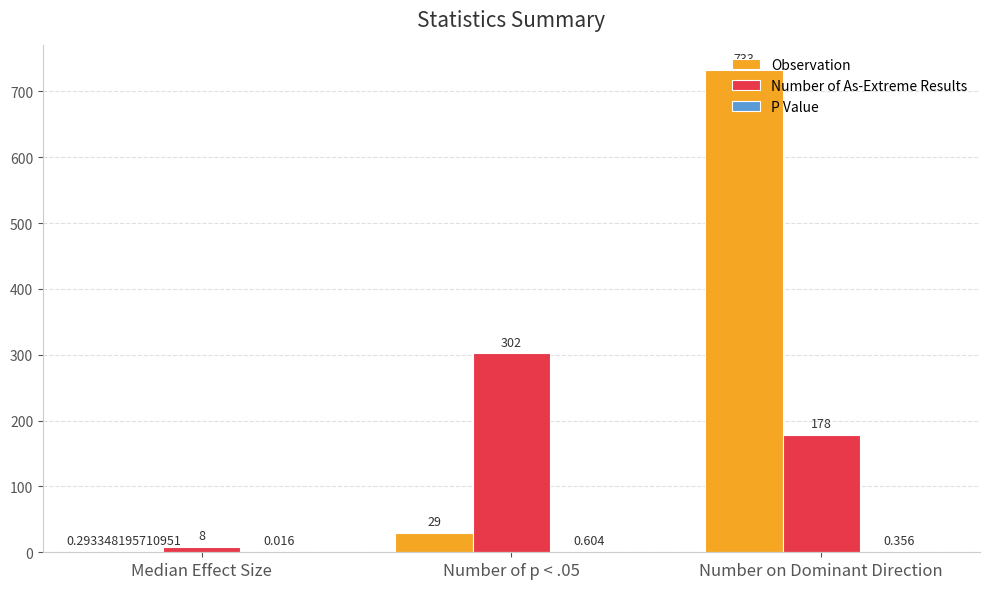

Which series has the largest total across all categories?

Observation